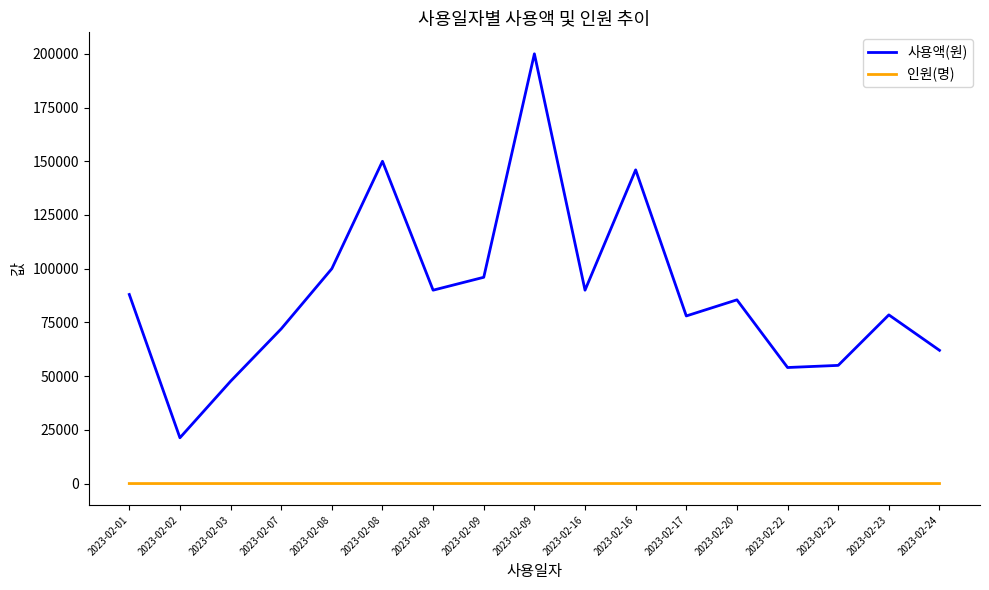

How many lines are shown in the chart?

2